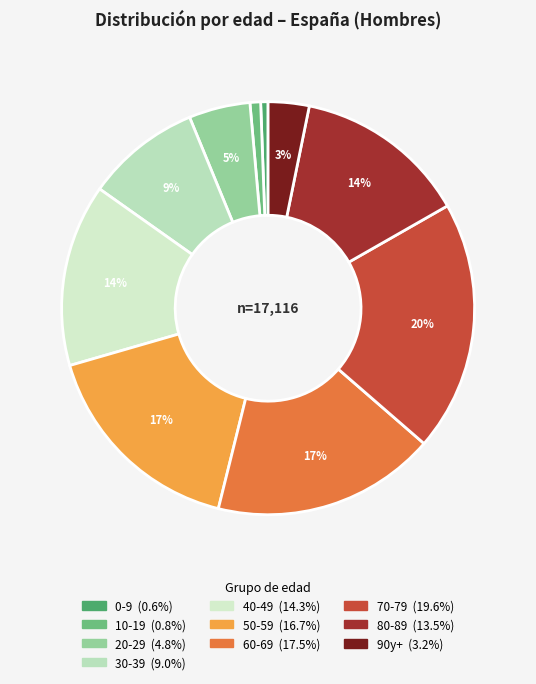

Does 90y+ represent more than half of the total?

No